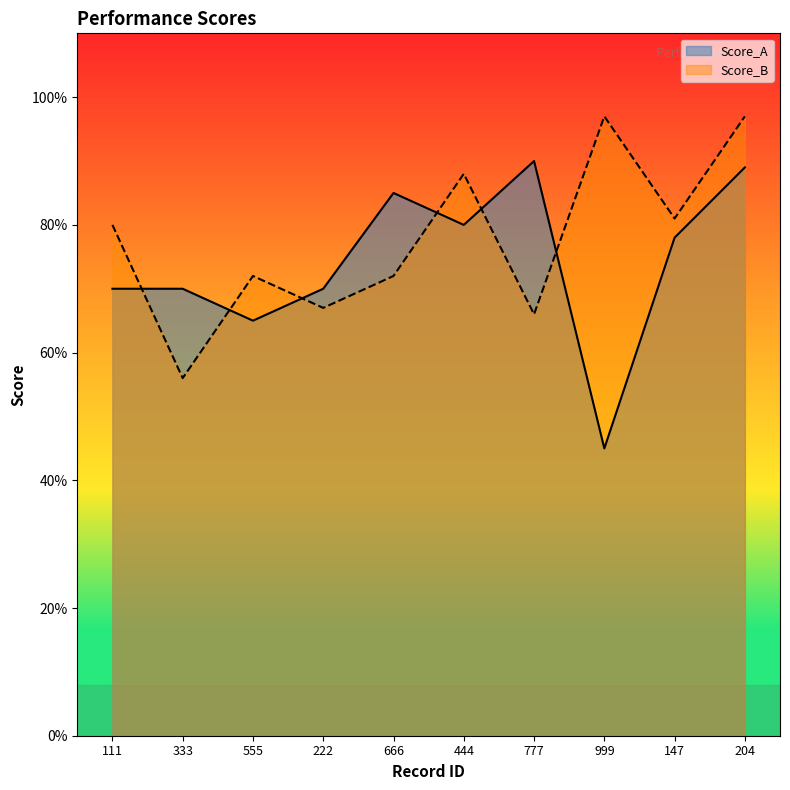

Between 333 and 555, which series saw the biggest shift?

Score_B